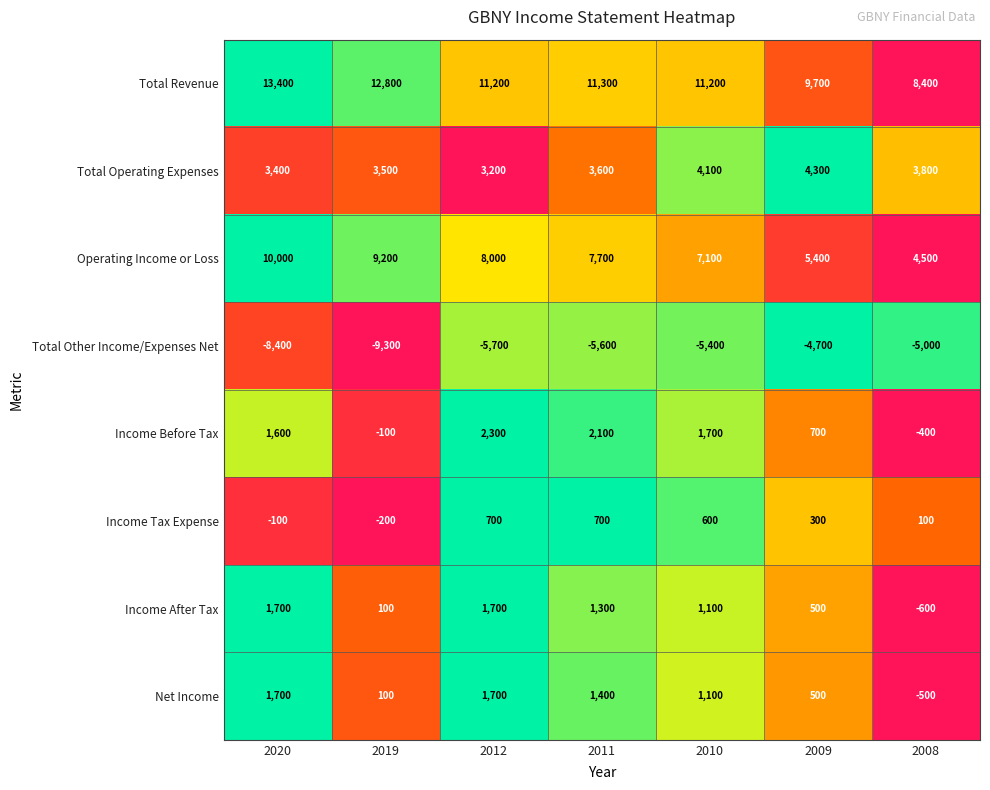

Which label corresponds to the smallest value in the chart?

2019